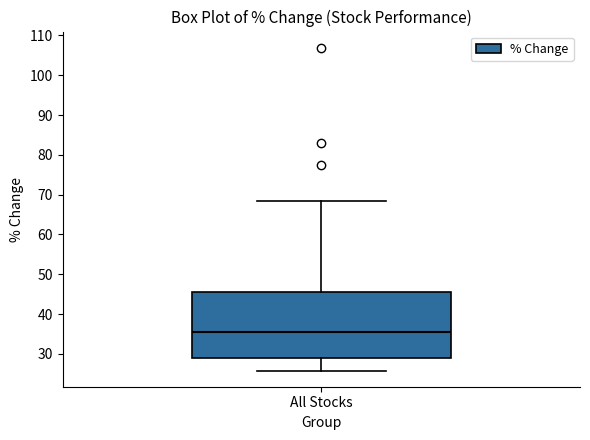

Transcribe this box plot: give where the median line is, the range the box spans, and where the two whiskers end, as read against the y-axis. The values are not printed on the chart, so give them approximately, as read against the axis.

median 35, box 29 to 46, whiskers 26 to 68